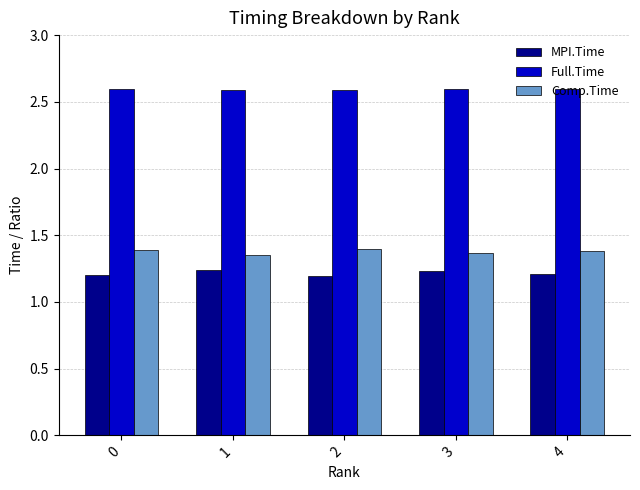

How many bars are there in each group?

3